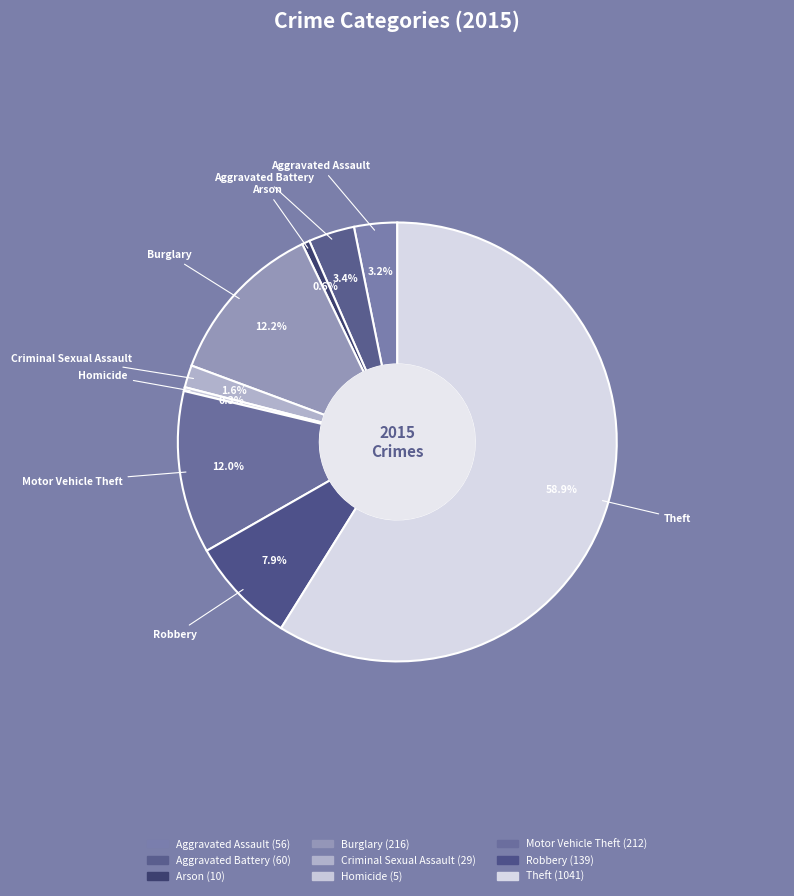

What portion of the pie excludes Theft?

41.1%